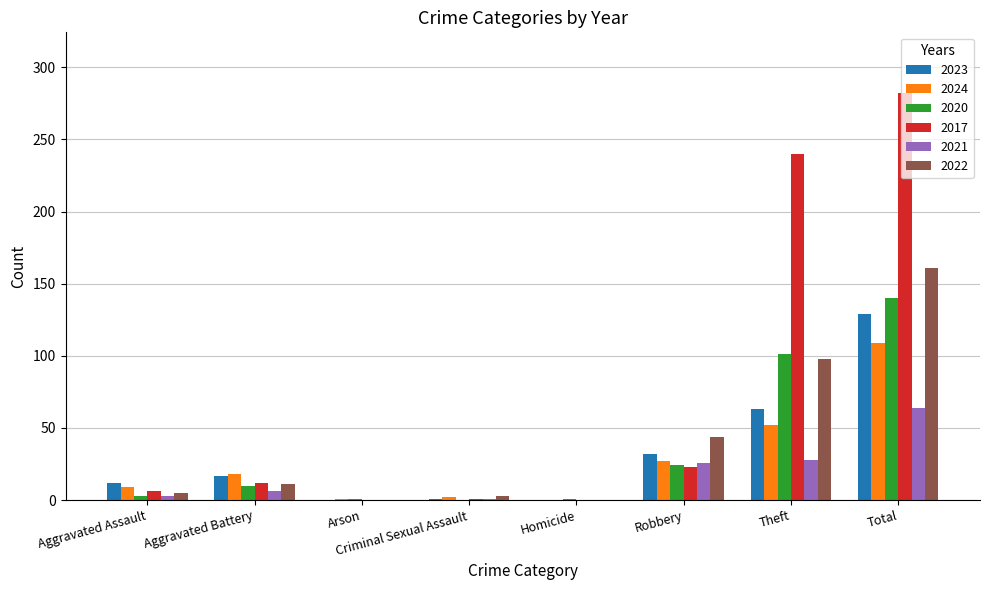

How many data points does each series have?

8